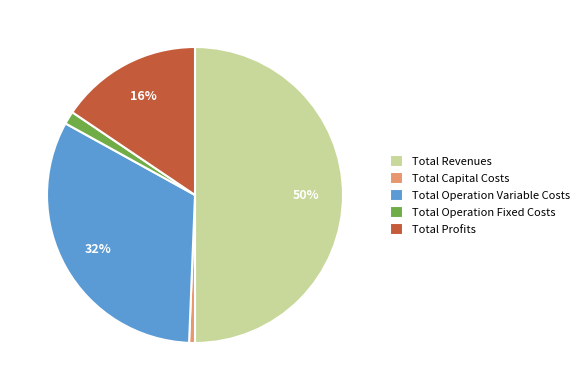

Which has a higher value, Total Operation Variable Costs or Total Capital Costs?

Total Operation Variable Costs